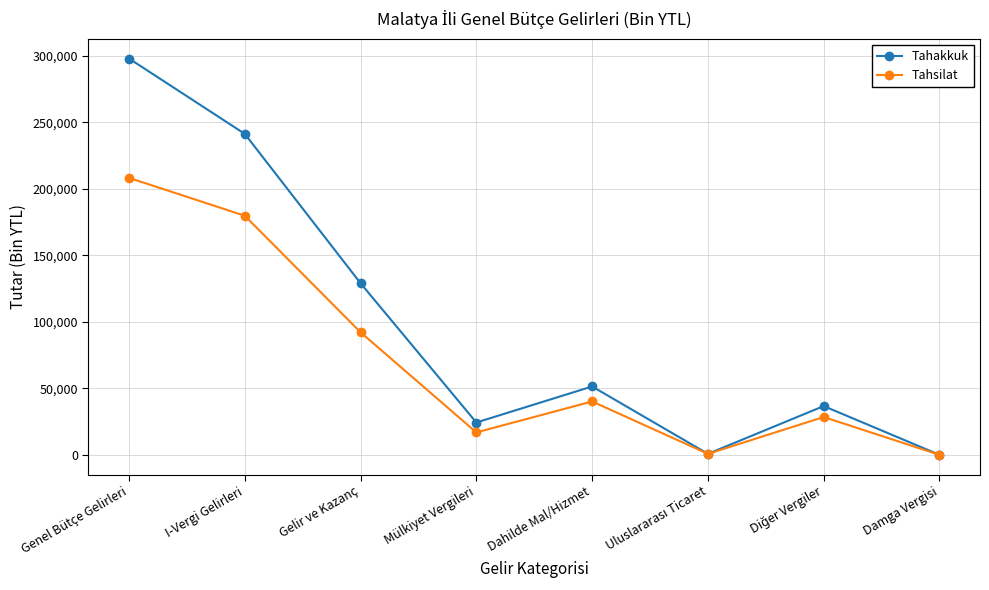

Between Genel Bütçe Gelirleri and Damga Vergisi, which series saw the biggest shift?

Tahakkuk